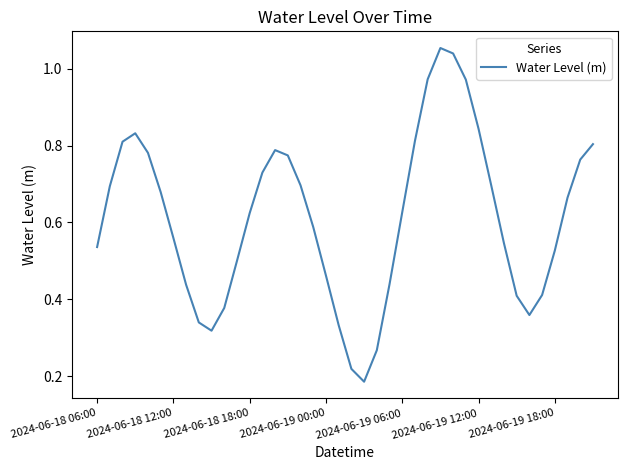

What is the difference between the maximum and minimum values?

0.9